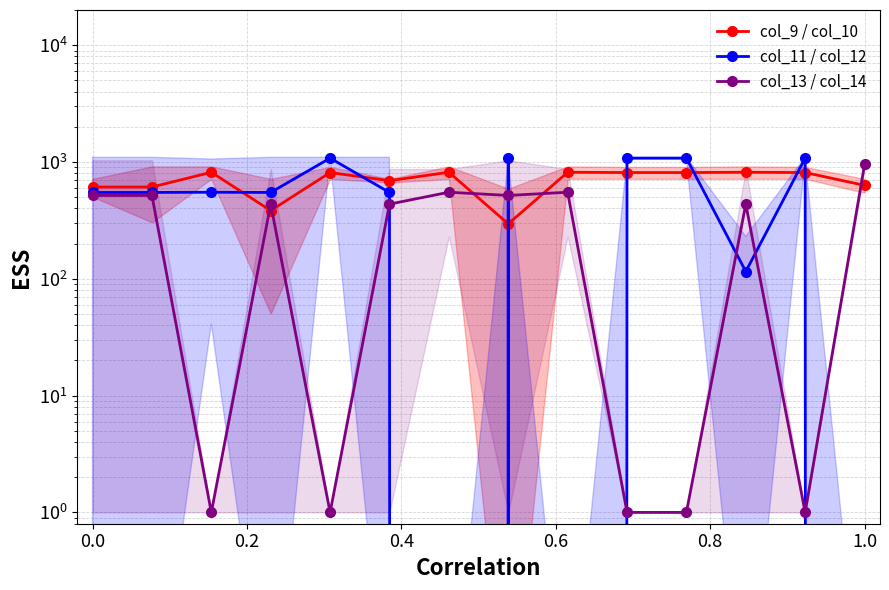

Is it true that col_9 / col_10 equals 691.5 at 1.0?

True